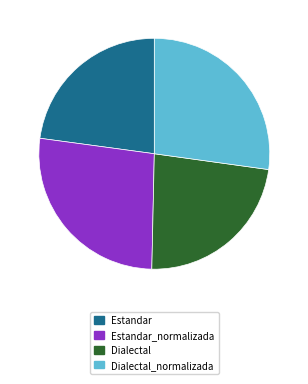

The Dialectal_normalizada slice represents 12% of the pie. True or false?

False